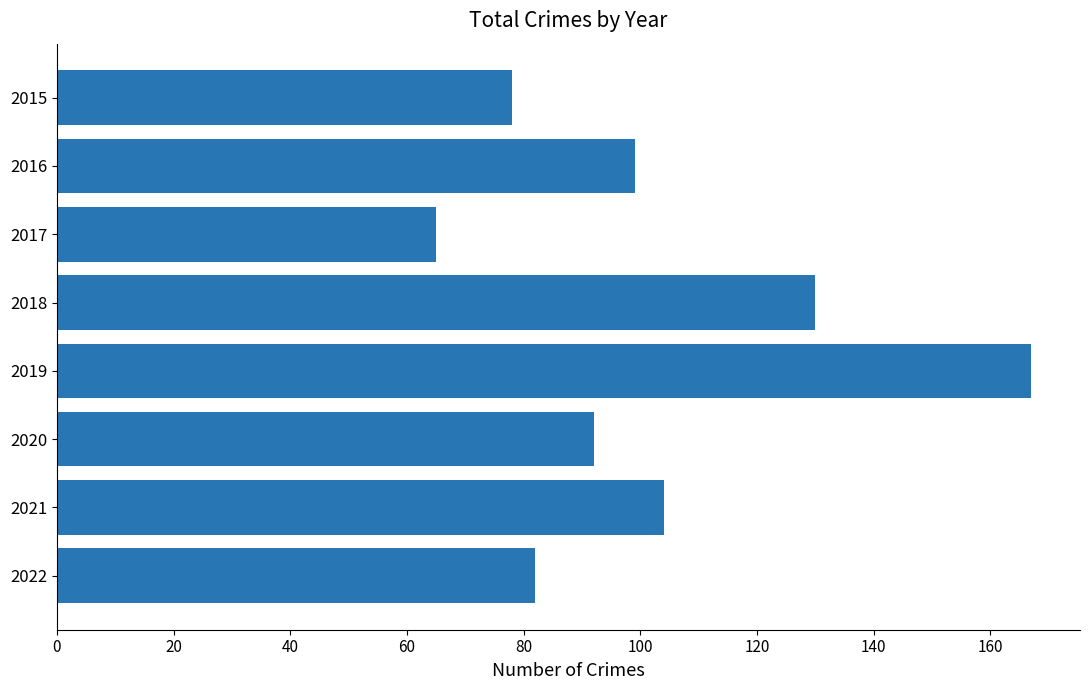

The chart shows a value of 104 at 2021. True or false?

True